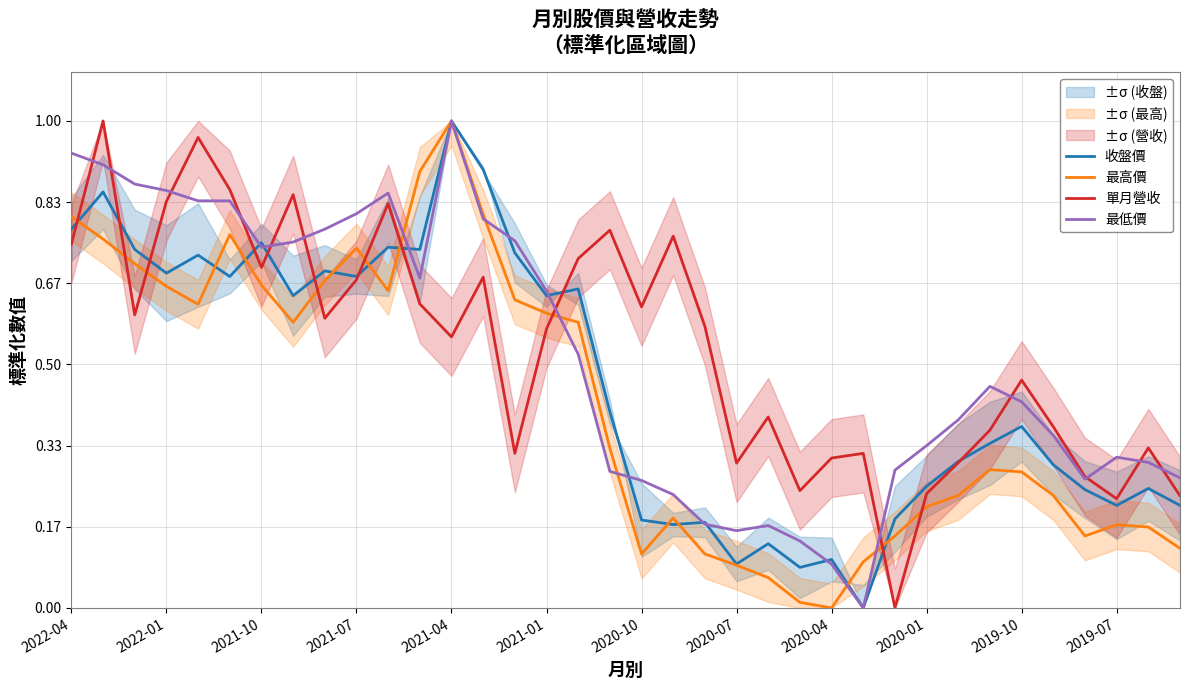

How many interior local peaks does the 最高價 series have?

6